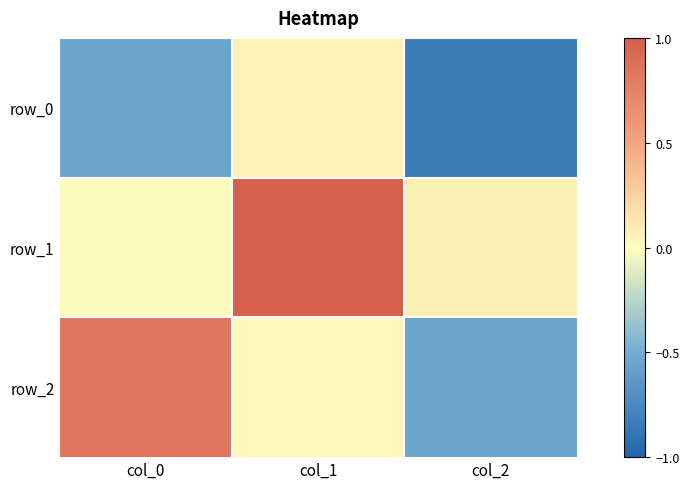

Rank the series by their average value, from highest to lowest.

row_1, row_2, row_0